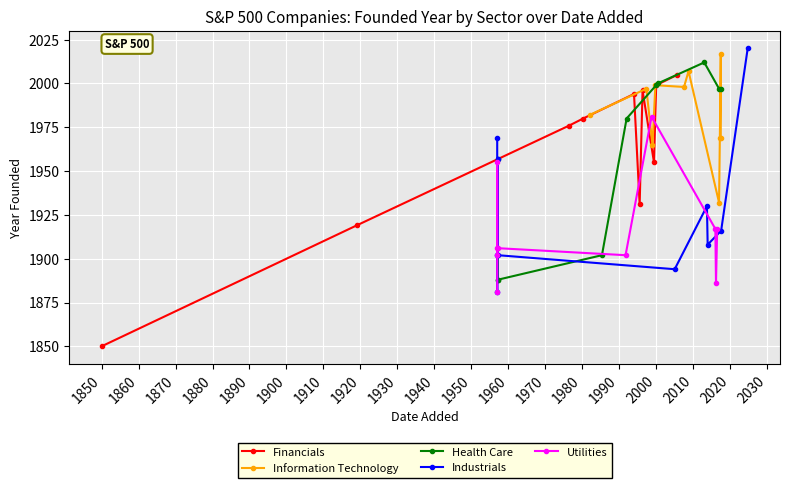

Which category has the lowest value in the Financials series?

1850